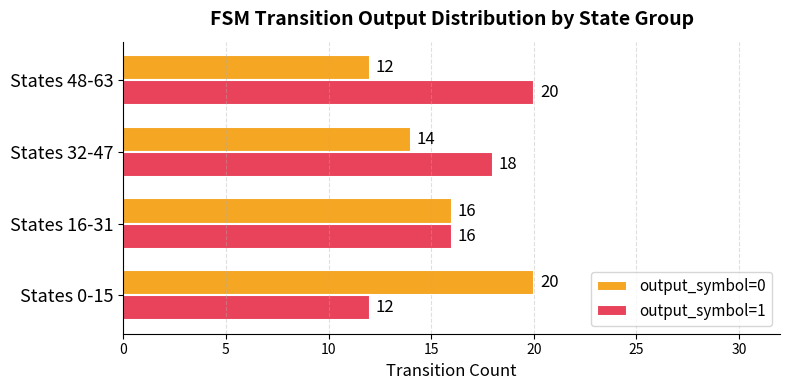

Which category has the lowest value in the output_symbol=0 series?

States 48-63